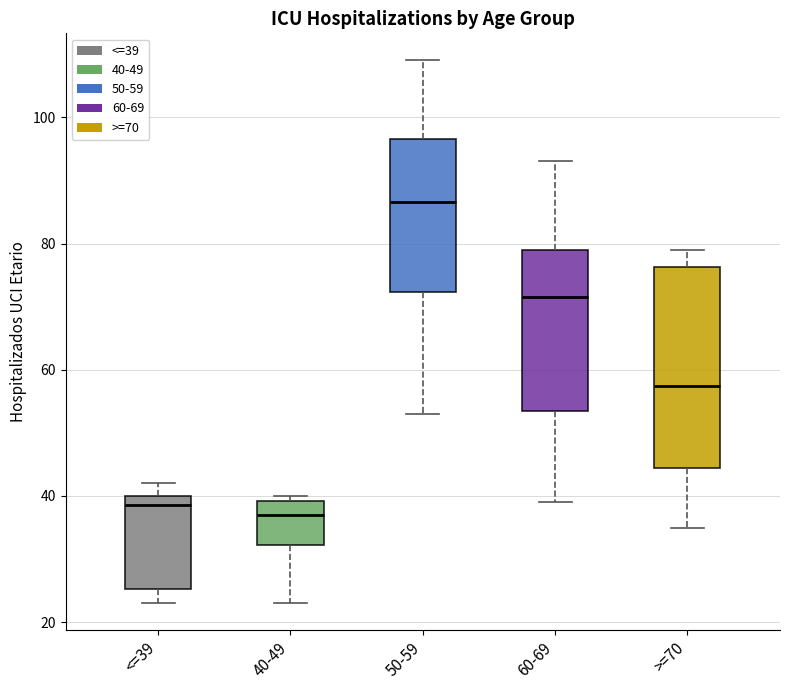

Reading left to right, transcribe this box plot: for each box, give where its median line is, the range the box spans, and where its two whiskers end, as read against the y-axis. The values are not printed on the chart, so give them approximately, as read against the axis.

<=39: median 38, box 26 to 40, whiskers 24 to 42
40-49: median 38, box 32 to 40, whiskers 24 to 40 (just above the box's upper edge)
50-59: median 86, box 72 to 96, whiskers 54 to 110
60-69: median 72, box 54 to 80, whiskers 40 to 94
>=70: median 58, box 44 to 76, whiskers 36 to 80